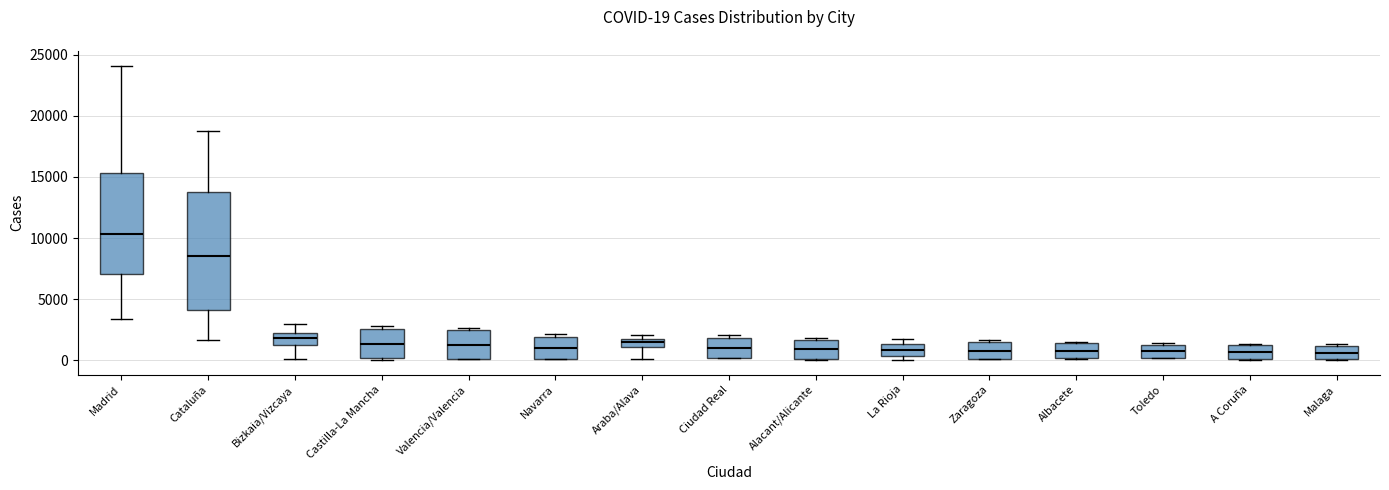

Comparing the boxes themselves (not the whiskers), which one is the tallest?

Cataluña